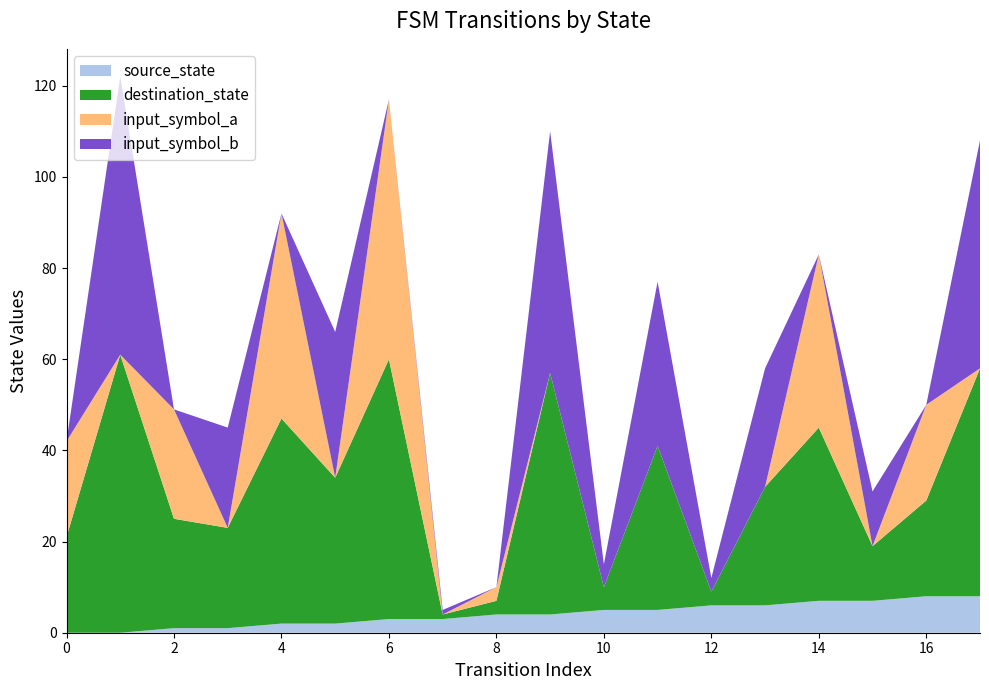

Reading left to right, transcribe all the data shown in this chart.

source_state: 0=0	1=0	2=1	3=1	4=2	5=2	6=3	7=3	8=4	9=4	10=5	11=5	12=6	13=6	14=7	15=7	16=8	17=8
destination_state: 0=21	1=61	2=24	3=22	4=45	5=32	6=57	7=1	8=3	9=53	10=5	11=36	12=3	13=26	14=38	15=12	16=21	17=50
input_symbol_a: 0=21	1=0	2=24	3=0	4=45	5=0	6=57	7=0	8=3	9=0	10=0	11=0	12=0	13=0	14=38	15=0	16=21	17=0
input_symbol_b: 0=0	1=61	2=0	3=22	4=0	5=32	6=0	7=1	8=0	9=53	10=5	11=36	12=3	13=26	14=0	15=12	16=0	17=50